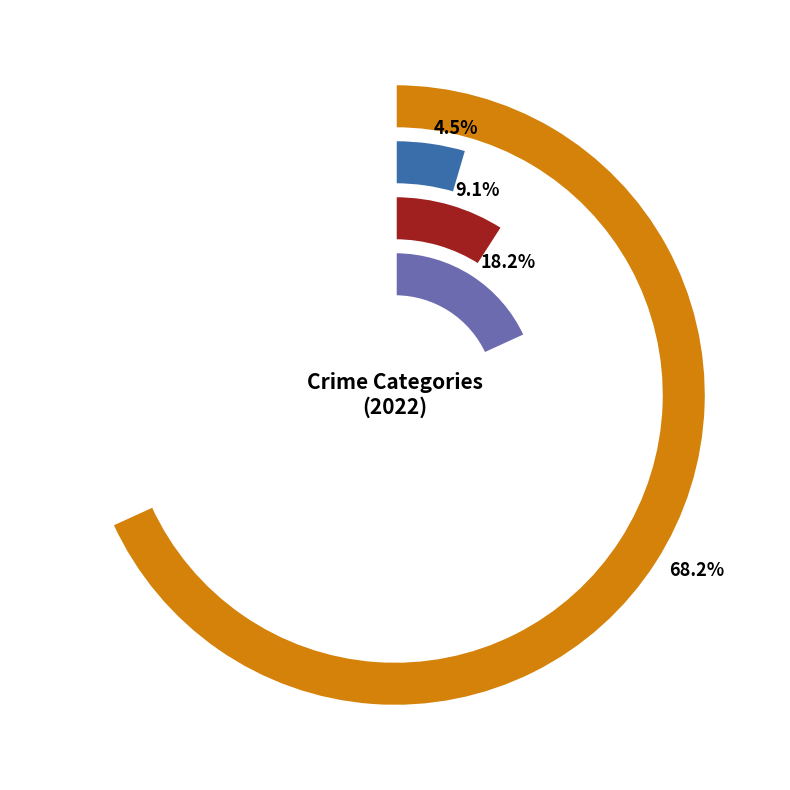

Rank the categories by value from lowest to highest.

Criminal Sexual Assault, Aggravated Battery, Aggravated Assault, Robbery